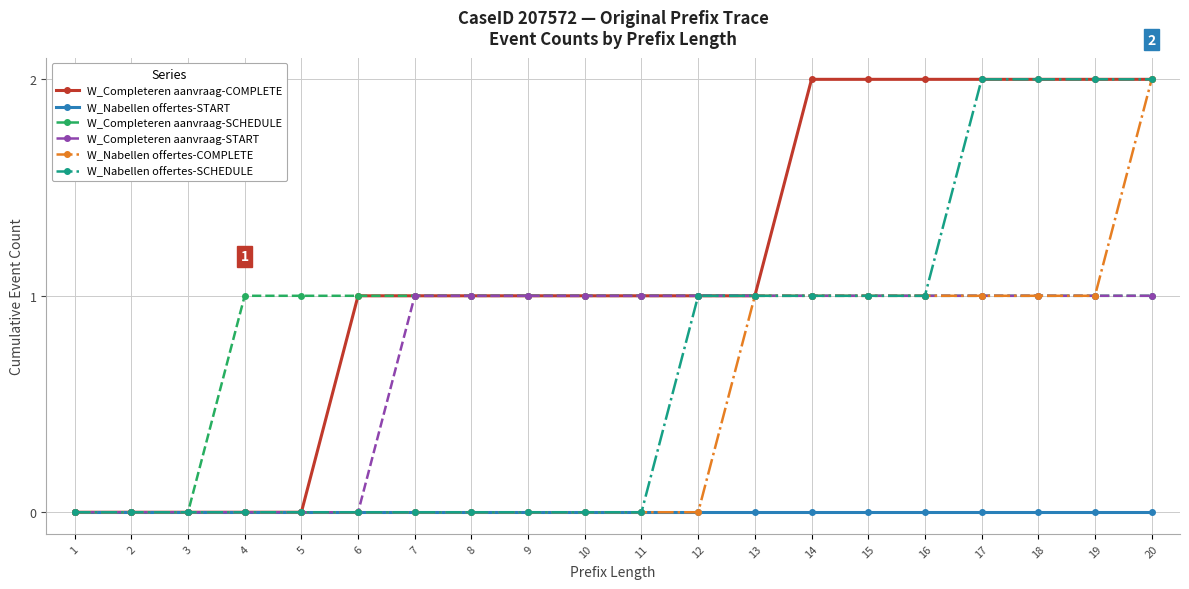

Which series has the largest total across all categories?

W_Completeren aanvraag-COMPLETE